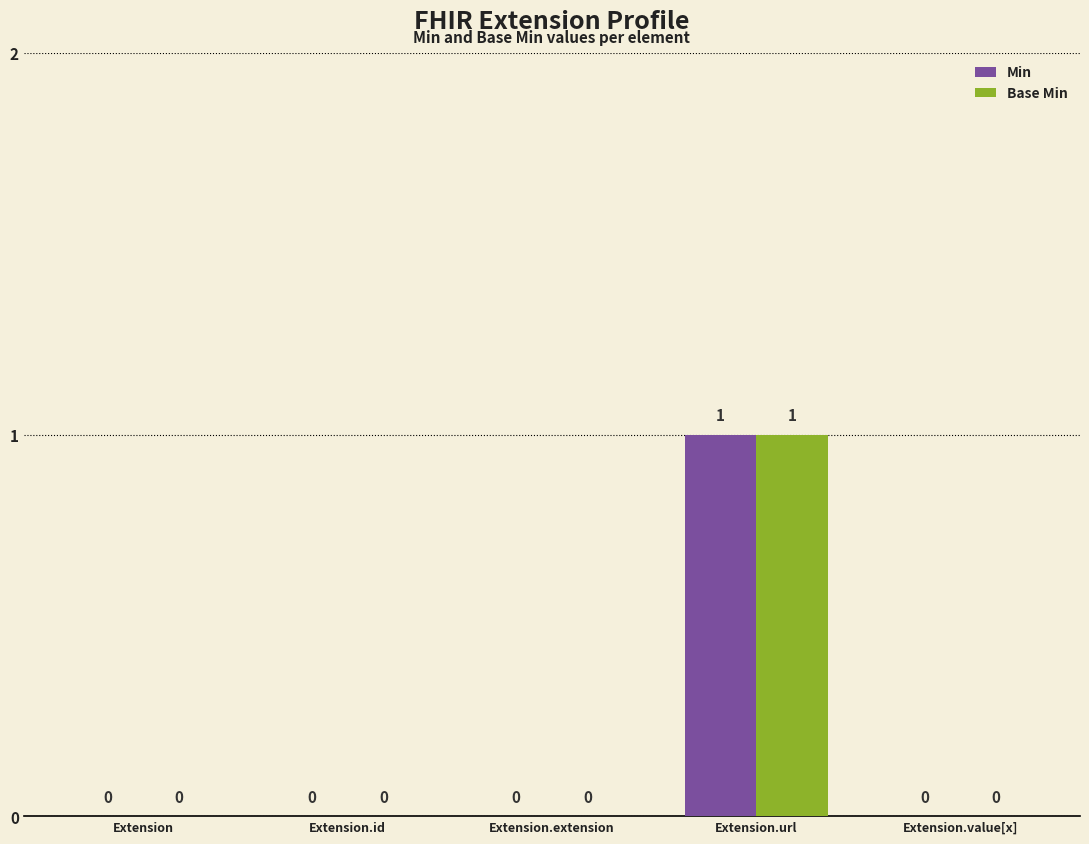

What is the greatest value displayed?

1